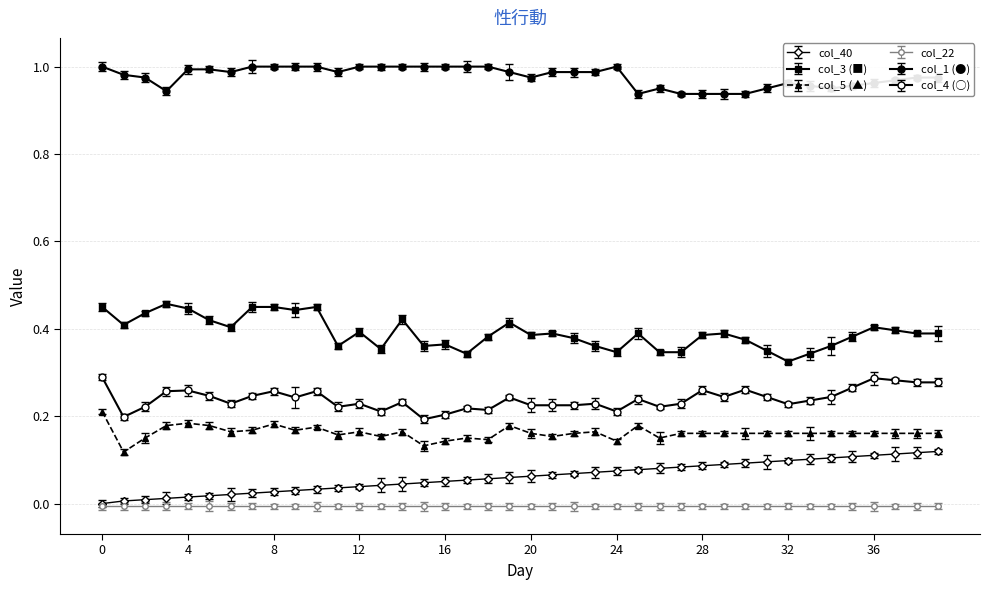

Does the chart have visible grid lines?

Yes